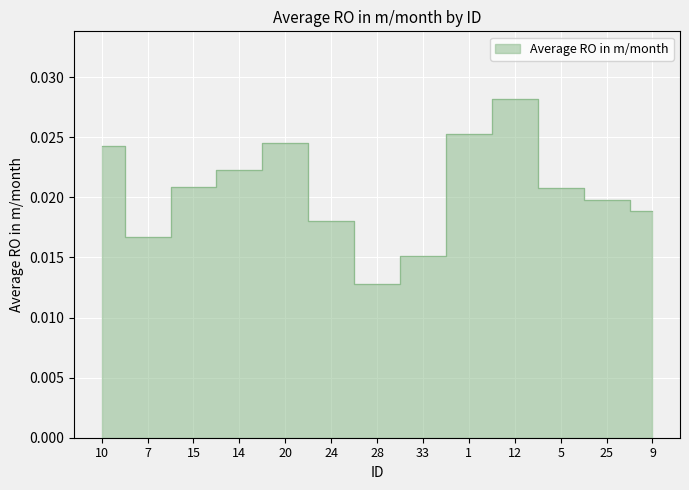

True or false: there are more than 0 points higher than both neighbors.

True